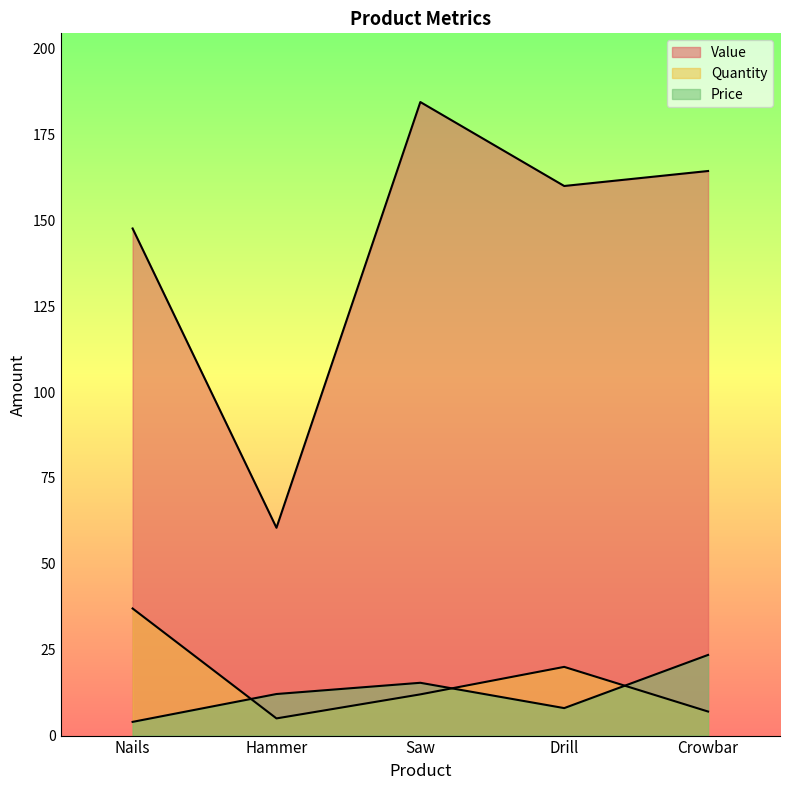

At which category does Quantity reach its first local valley?

Hammer